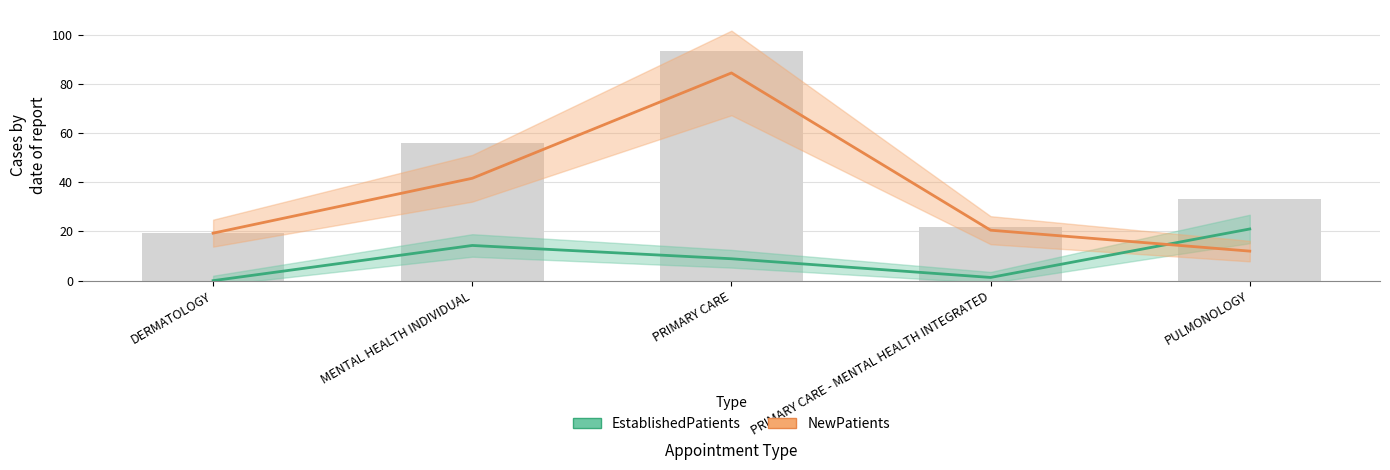

What is the maximum value for NewPatients?

84.4